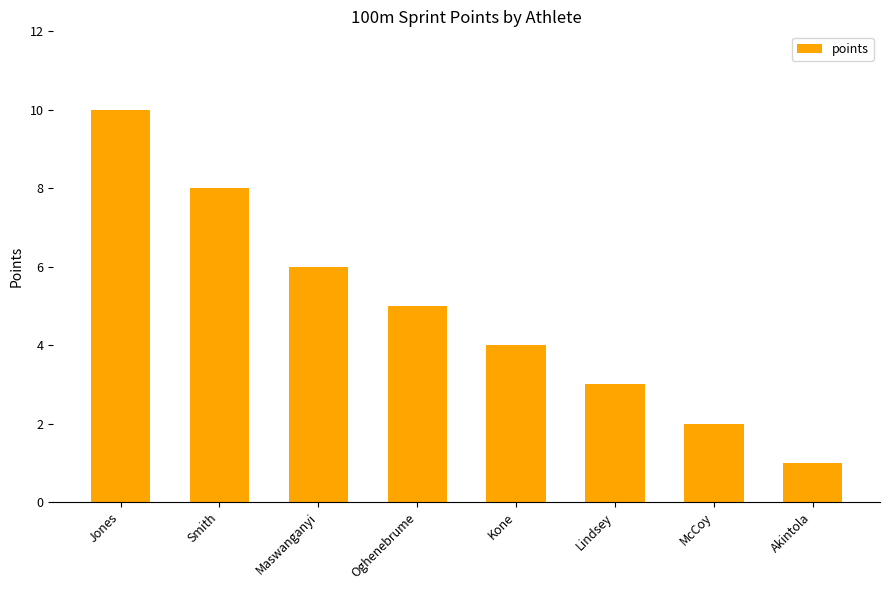

At which category does the chart reach its minimum across all series?

Akintola